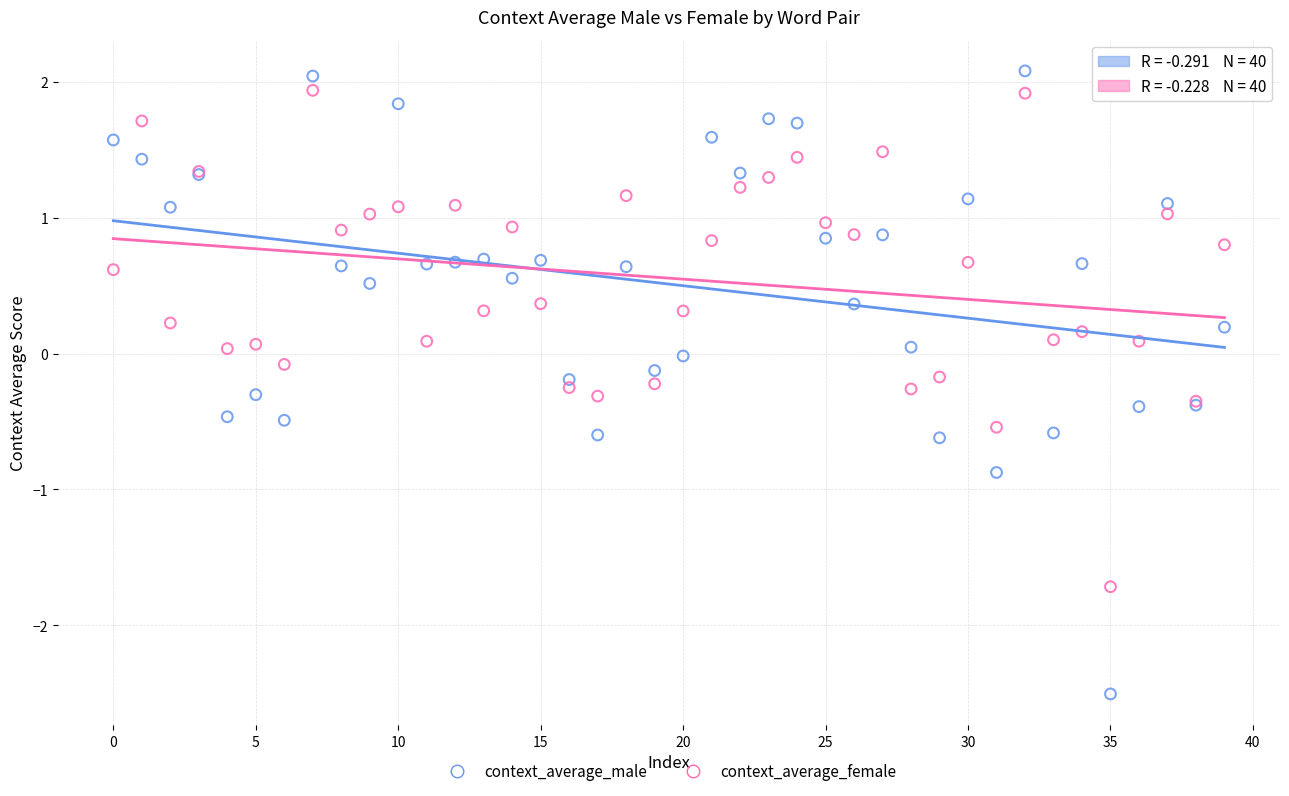

Which series reaches the maximum Y coordinate?

context_average_male